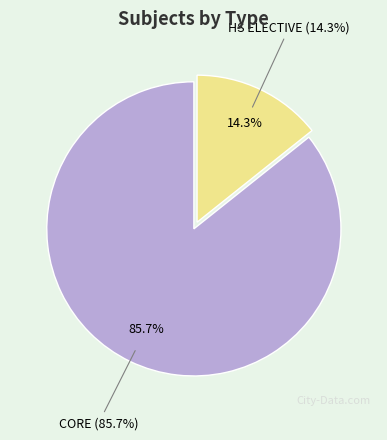

How much of the chart is everything except CORE?

14.3%